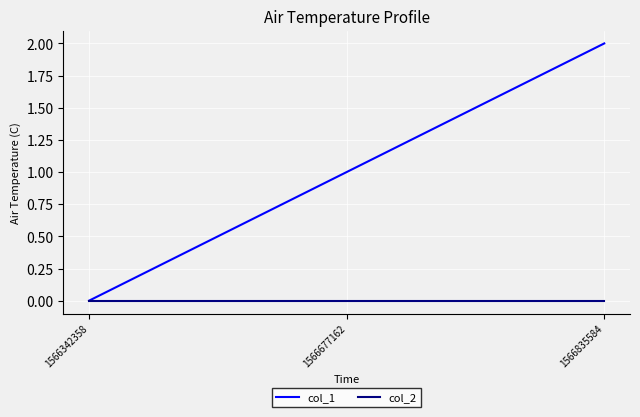

What is the average value of the col_1 series?

1